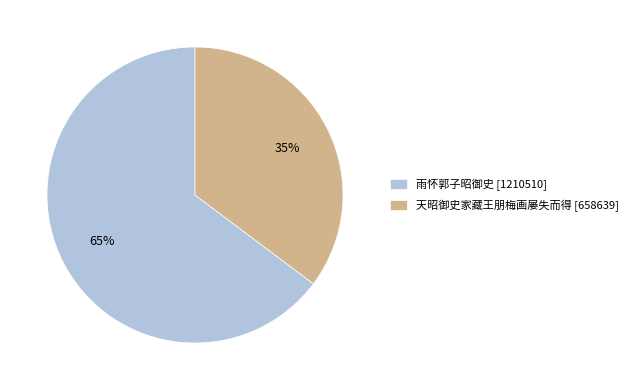

To the nearest percent, what percentage of the pie is 天昭御史家藏王朋梅画屡失而得?

35%